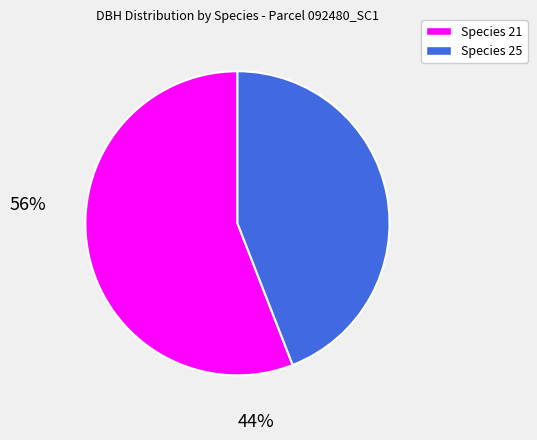

Count the number of slices in the pie.

2